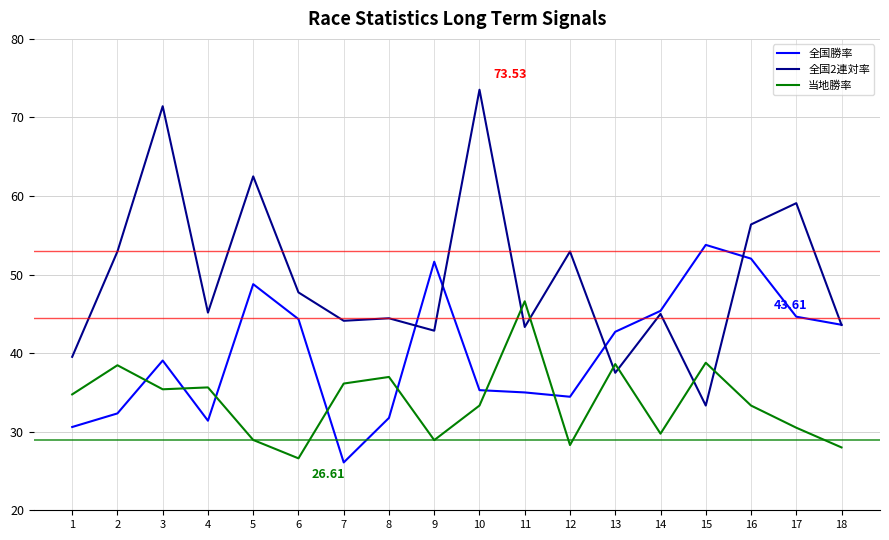

What is the average value of the 全国勝率 series?

40.2